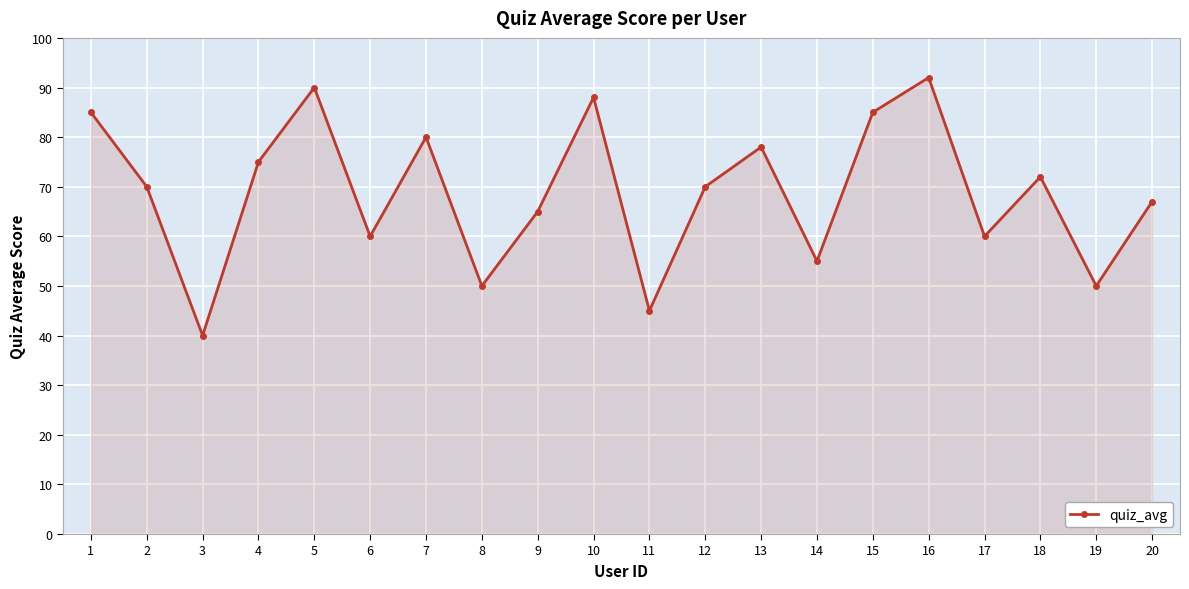

What is the change in value from 9 to 20?

+2